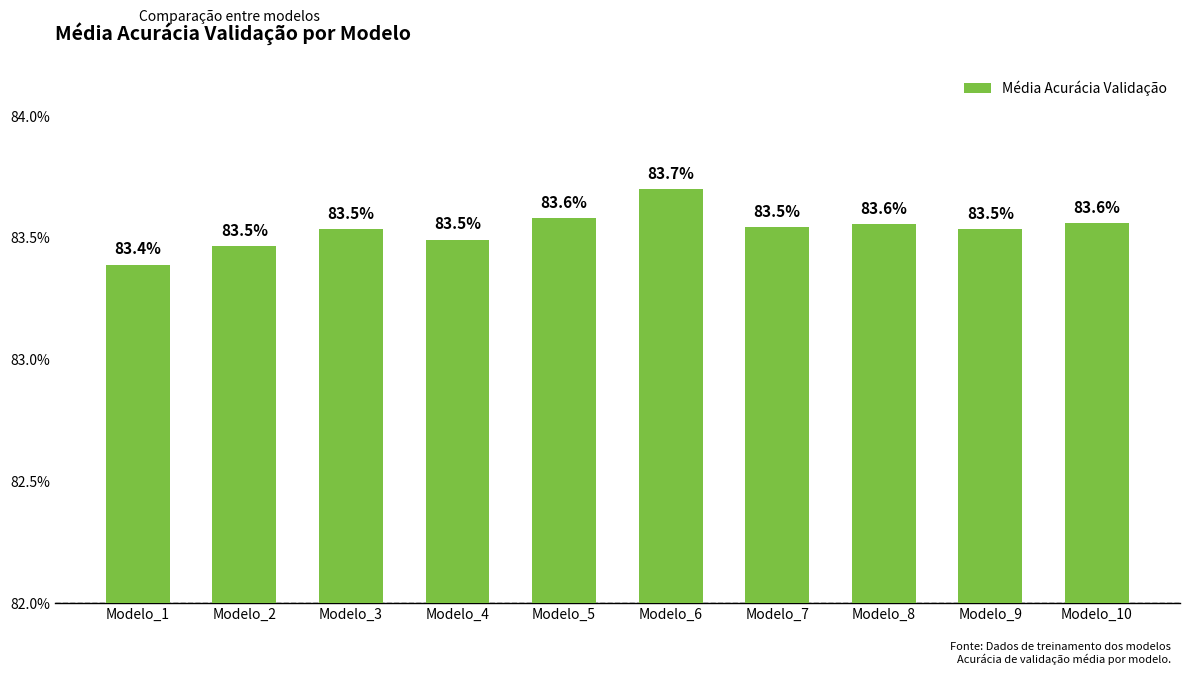

Which category has the highest value across all series?

Modelo_6